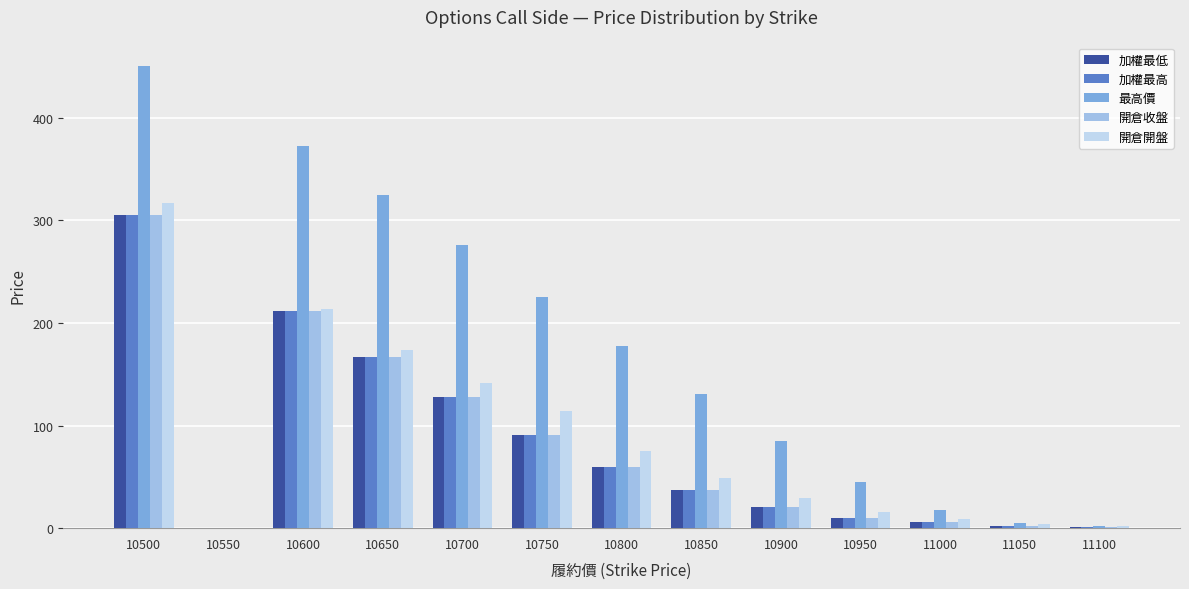

How many groups of bars are there?

13